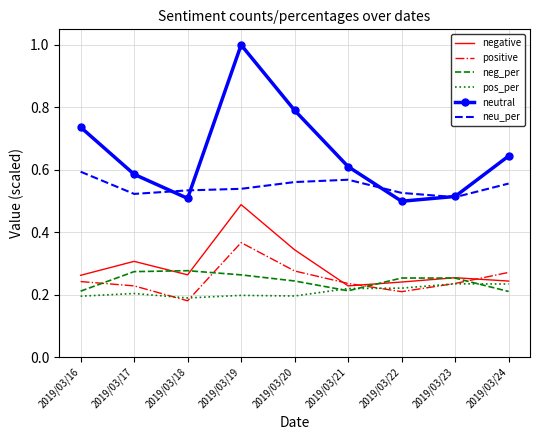

Is it true that neu_per equals 0.5 at 2019/03/22?

True